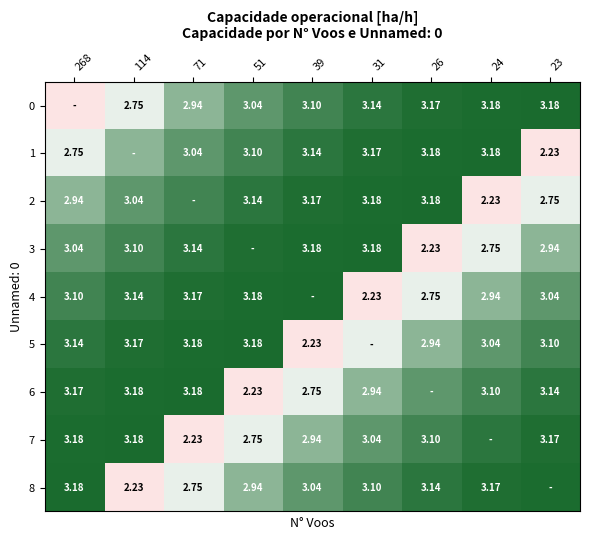

What is the difference between the 3 values at 51 and 26?

0.9